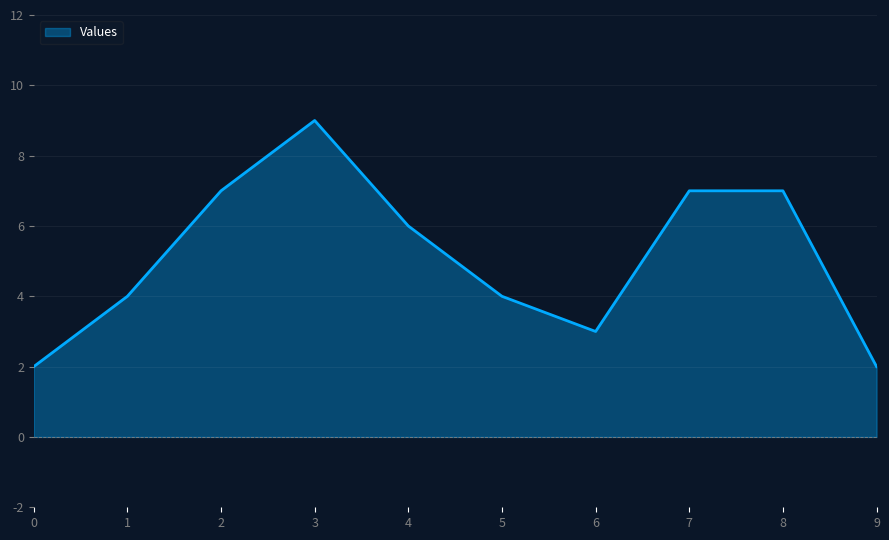

The value at 9 is 3. True or false?

False